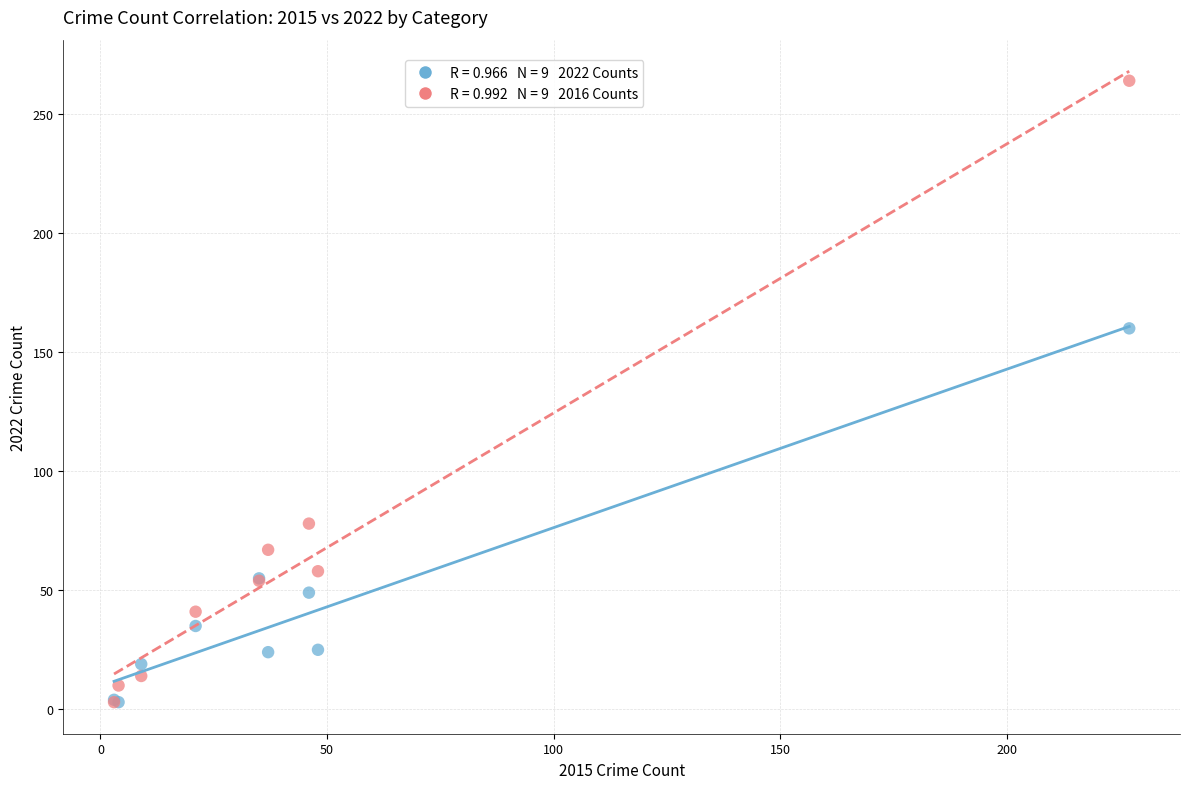

Across all series, what Y value is closest to 133?

160